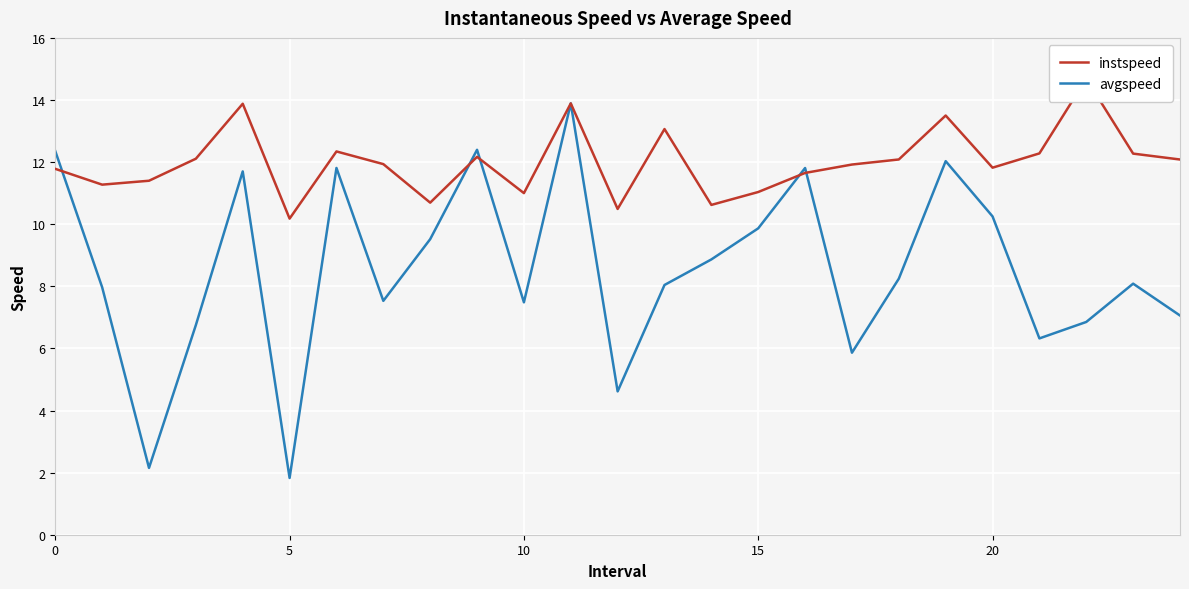

What is the minimum value for avgspeed?

1.8